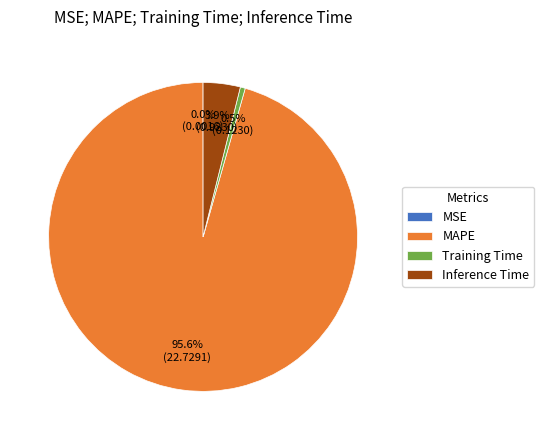

What is the total percentage of Training Time and MAPE?

96.1%